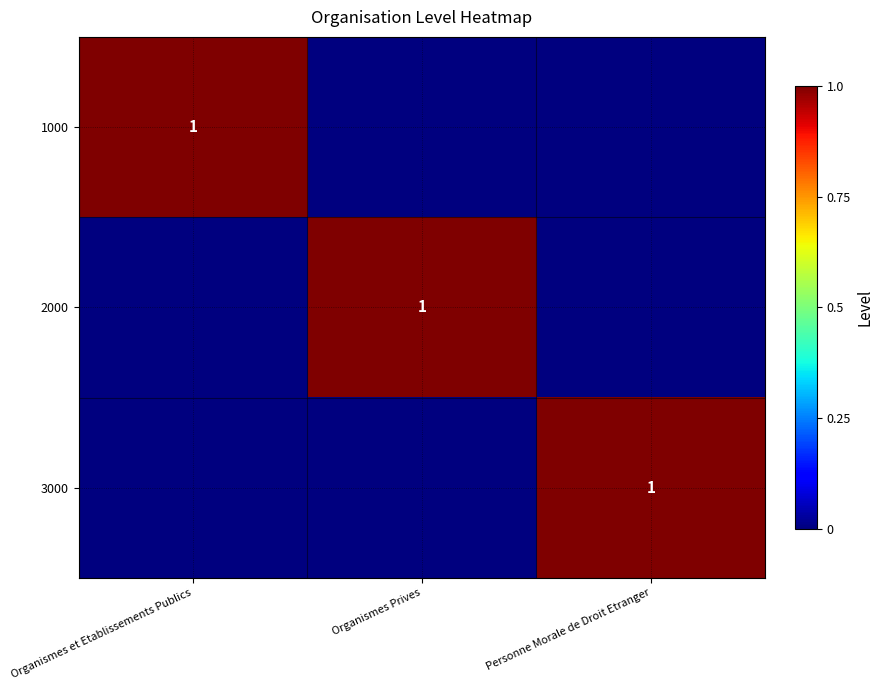

The value of 3000 at Personne Morale de Droit Etranger is 0. True or false?

False